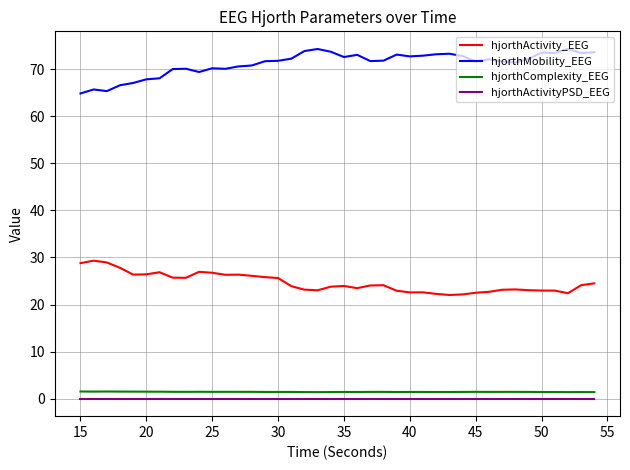

What is the greatest value displayed?

74.3